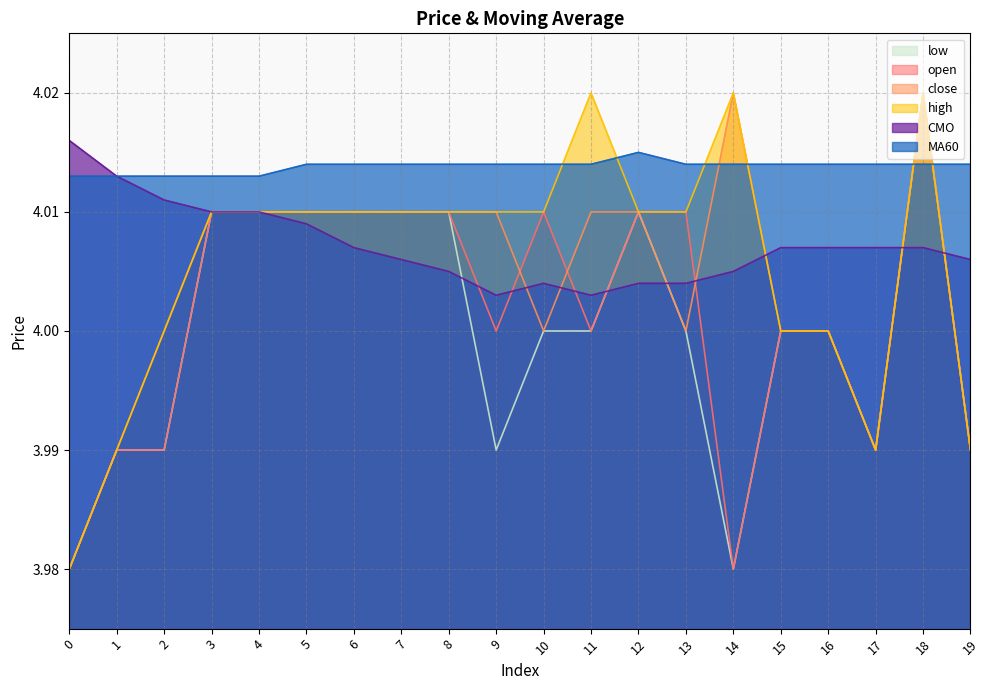

True or false: high has more than 0 interior local peaks.

True